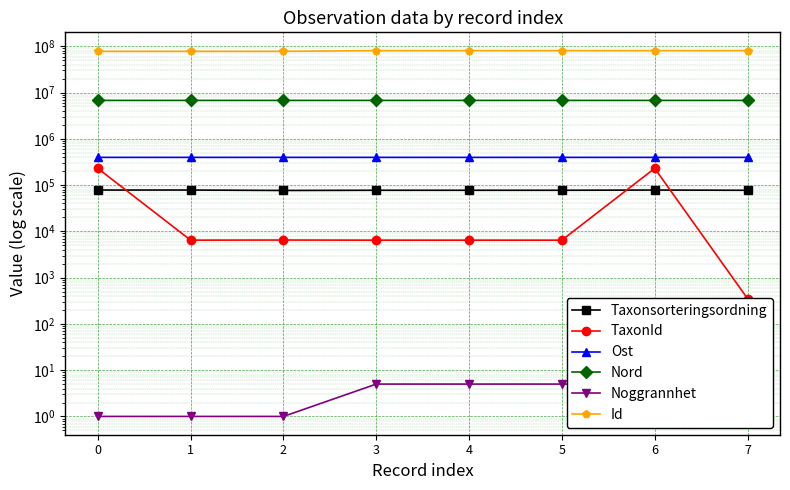

Between 5 and 7, which series saw the biggest shift?

TaxonId